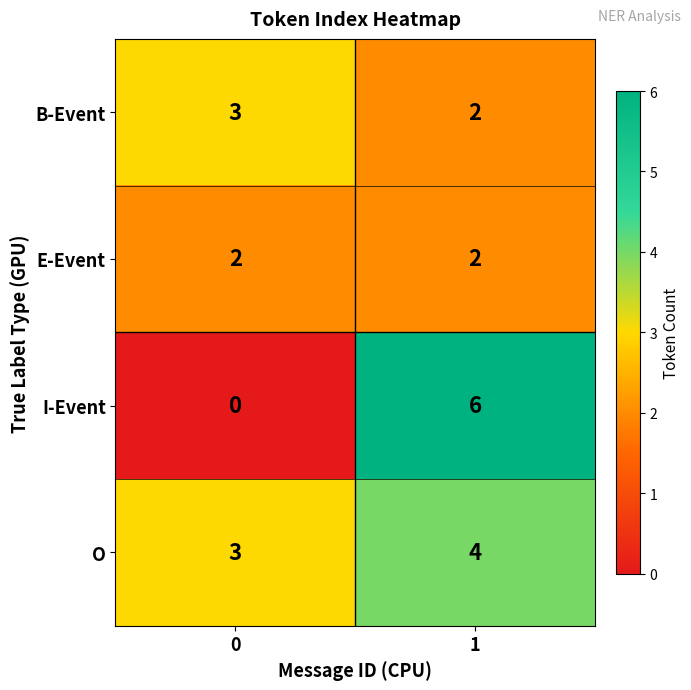

What value does the I-Event series have at 1?

6